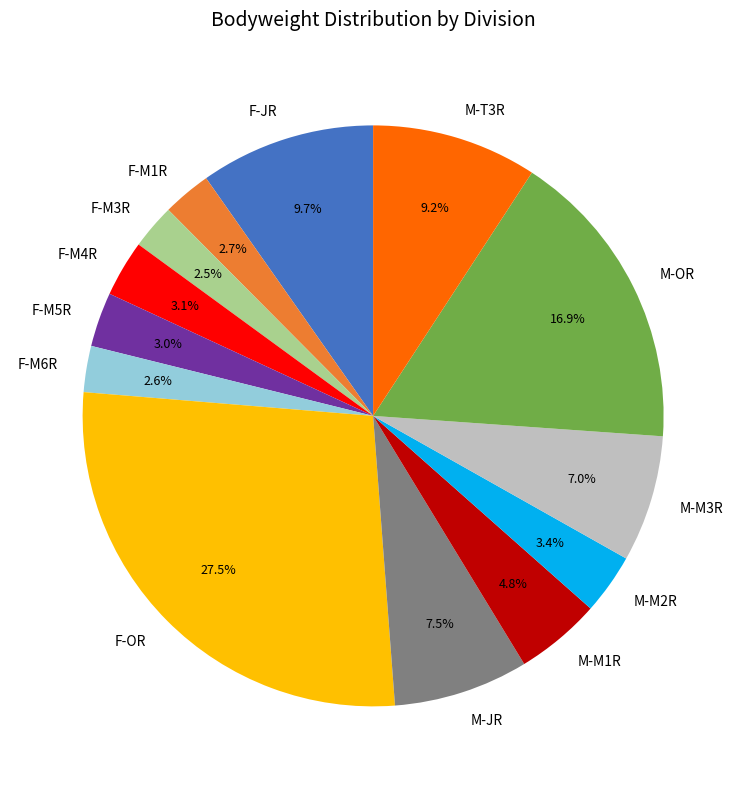

To the nearest percent, what is the combined percentage of F-M5R and F-M6R?

6%